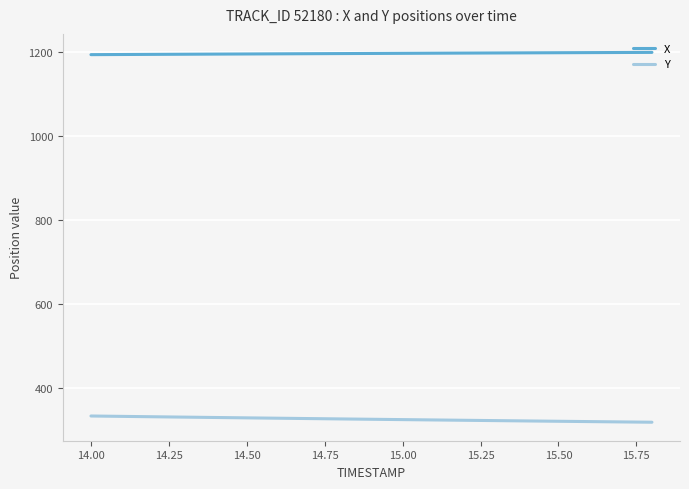

What is the maximum value for X?

1199.0